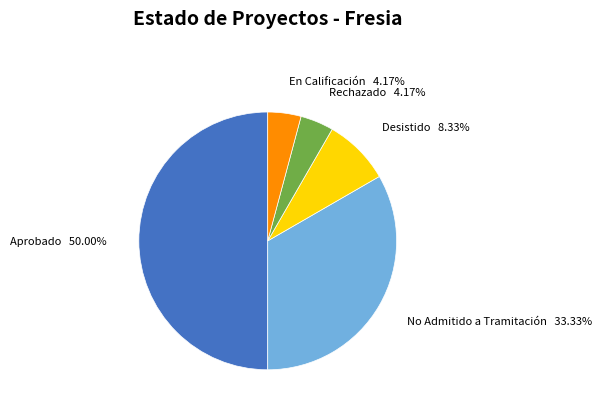

How many segments does this pie chart have?

5